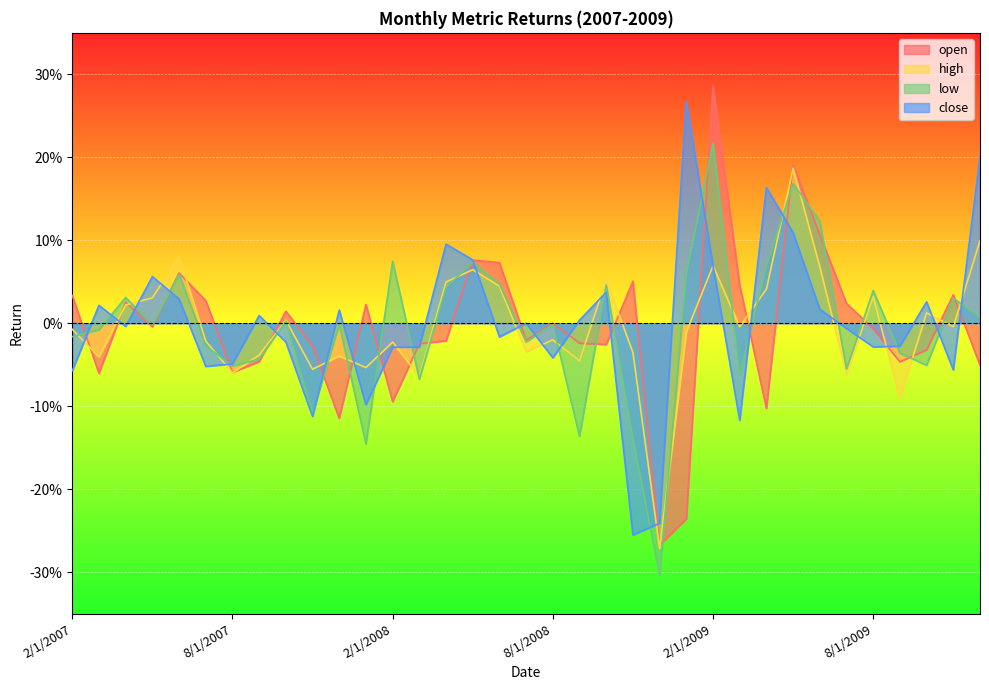

How many intersections are there between low and open?

21